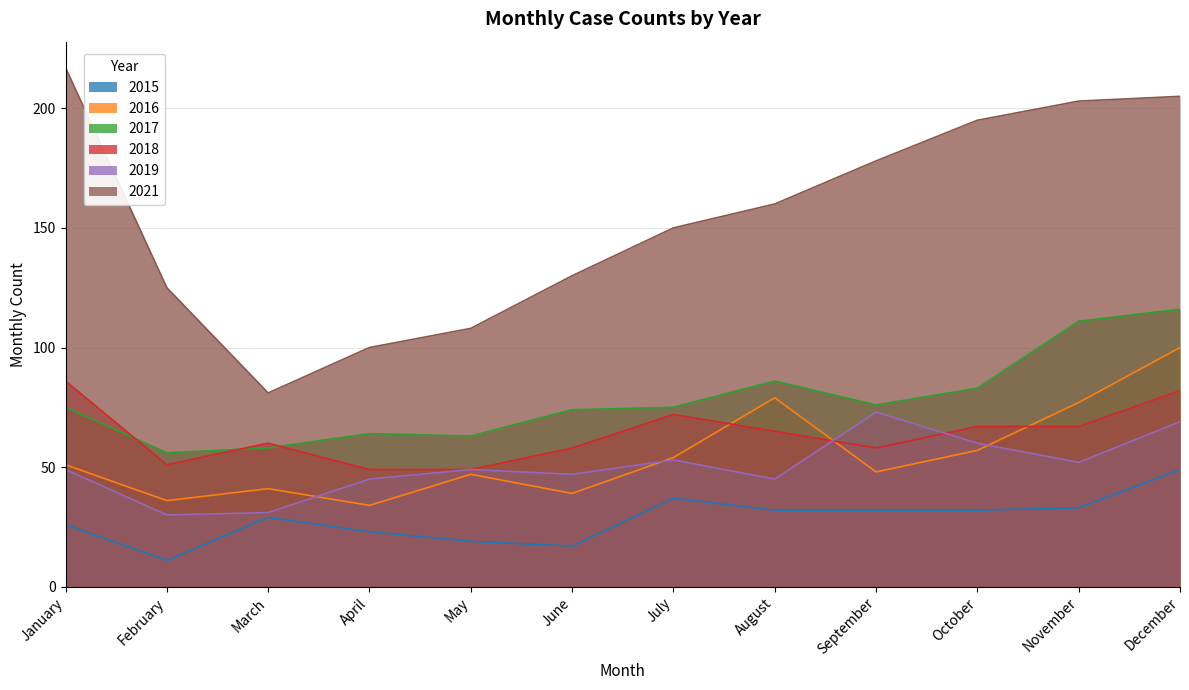

At which label does 2016 reach its peak?

December